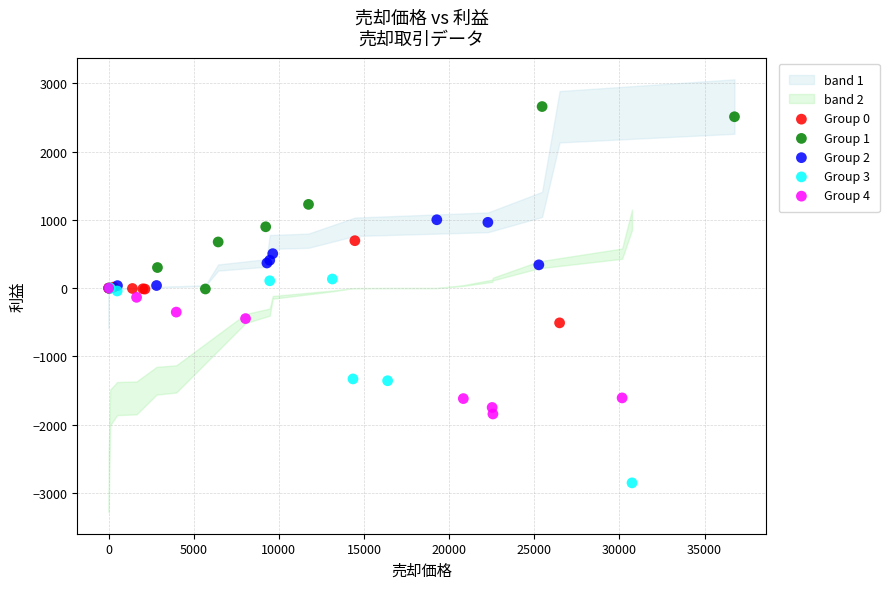

Which series reaches the minimum Y coordinate?

Group 3